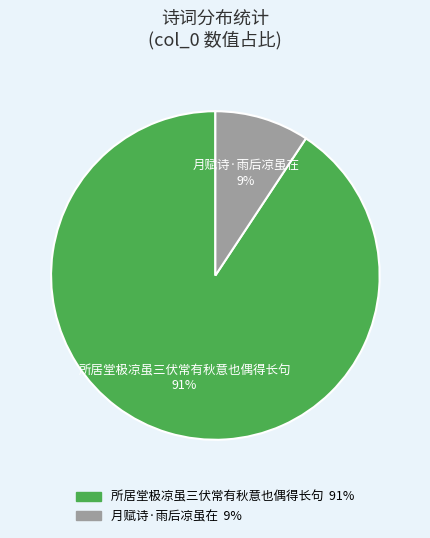

What is the smallest slice in the pie chart?

月赋诗·雨后凉虽在